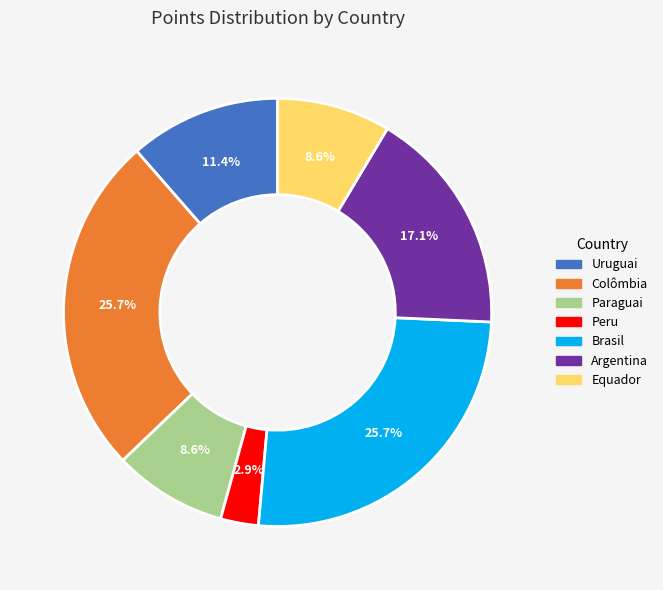

Is there any slice that represents more than half of the pie?

No